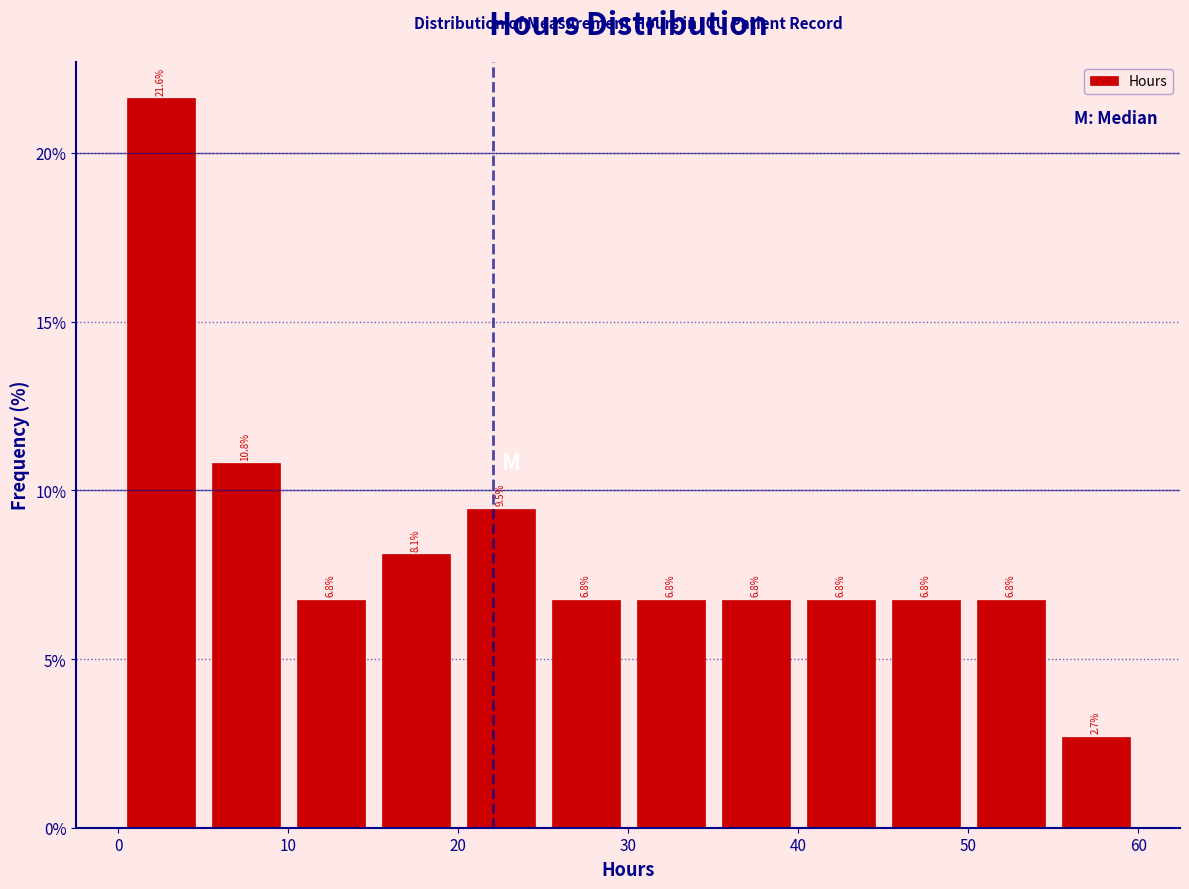

Reading left to right, list every bar in this chart as the range it spans on the x-axis followed by its height.

0 to 5: 21.6
5 to 10: 10.8
10 to 15: 6.8
15 to 20: 8.1
20 to 25: 9.5
25 to 30: 6.8
30 to 35: 6.8
35 to 40: 6.8
40 to 45: 6.8
45 to 50: 6.8
50 to 55: 6.8
55 to 60: 2.7